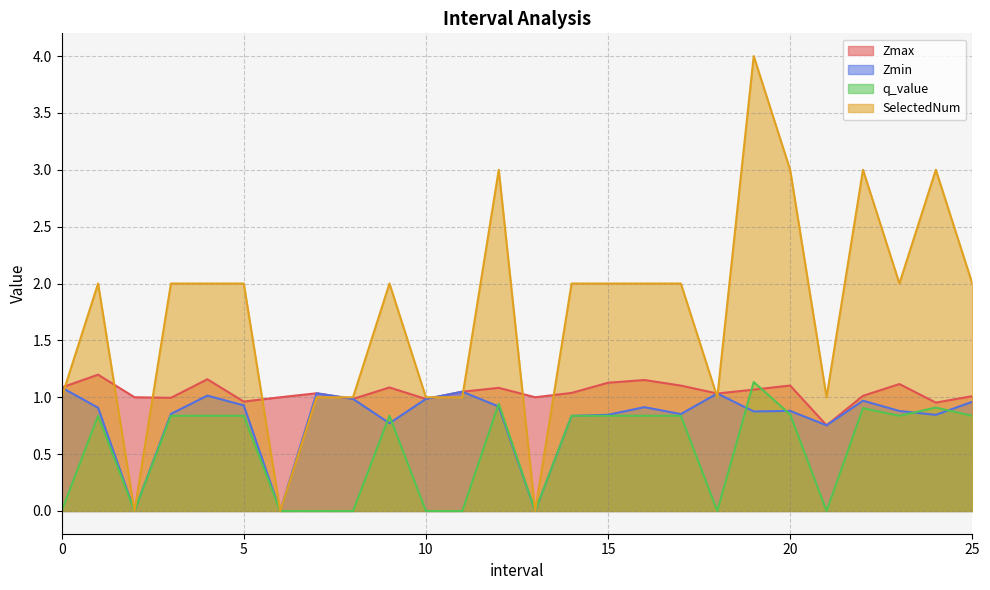

Is it true that q_value equals 1.5 at 14?

False